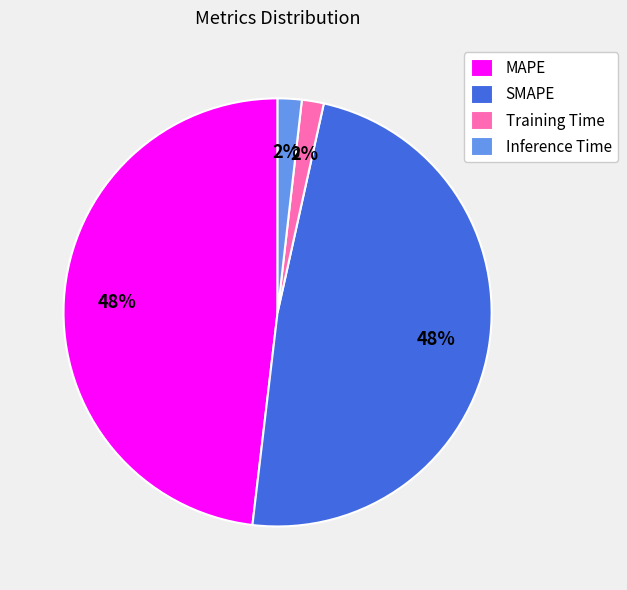

Does Training Time account for over 50% of the chart?

No